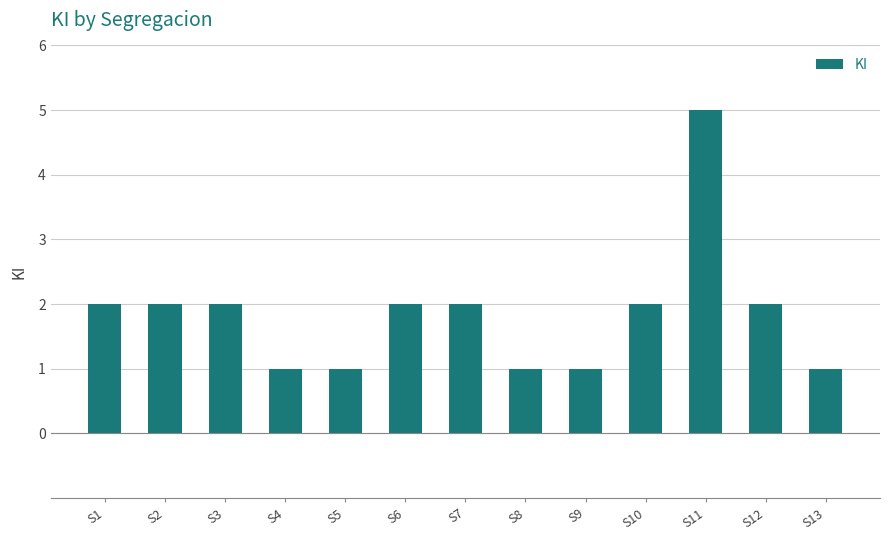

What is the sum of all values?

24